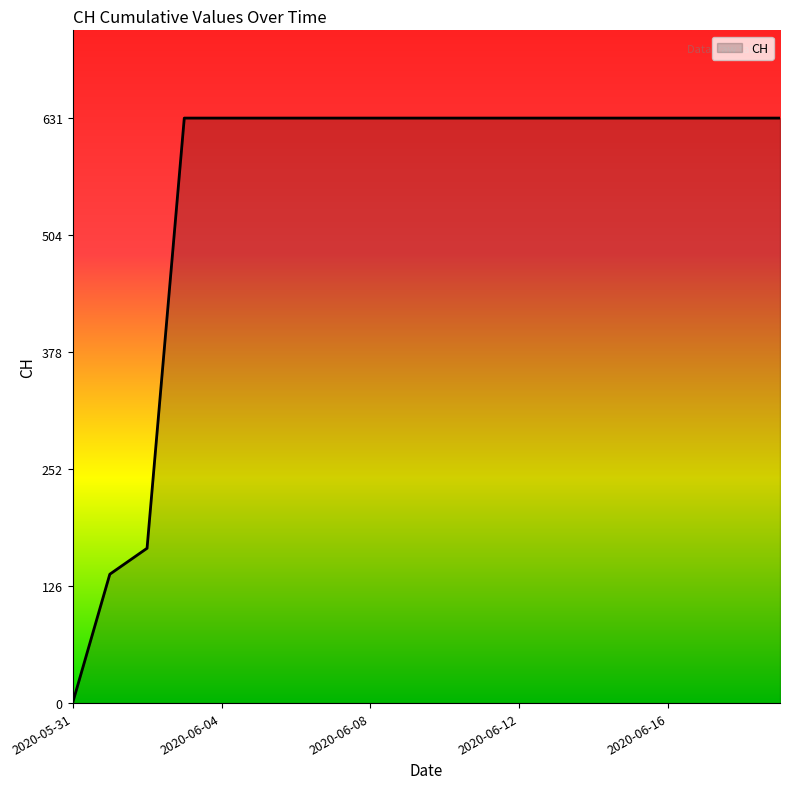

What is the greatest value displayed?

631